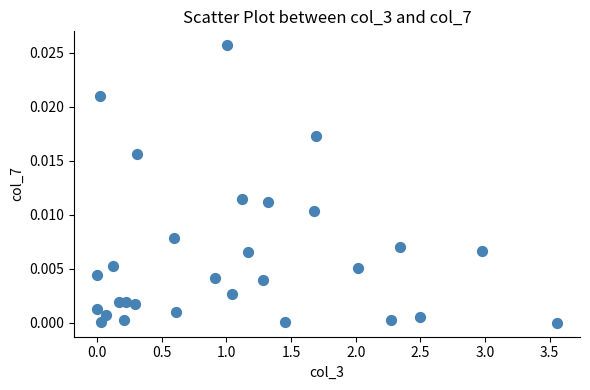

What is the range of X values (max minus min)?

3.6